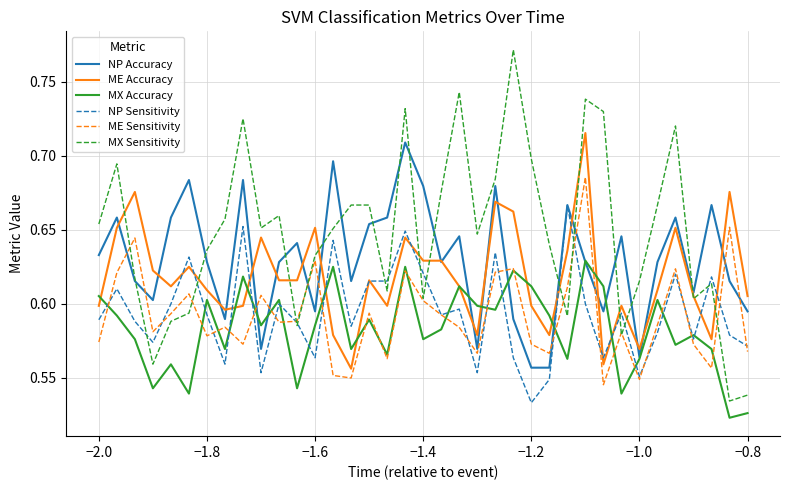

In ME Sensitivity, how many points are lower than both neighbors (excluding endpoints)?

11